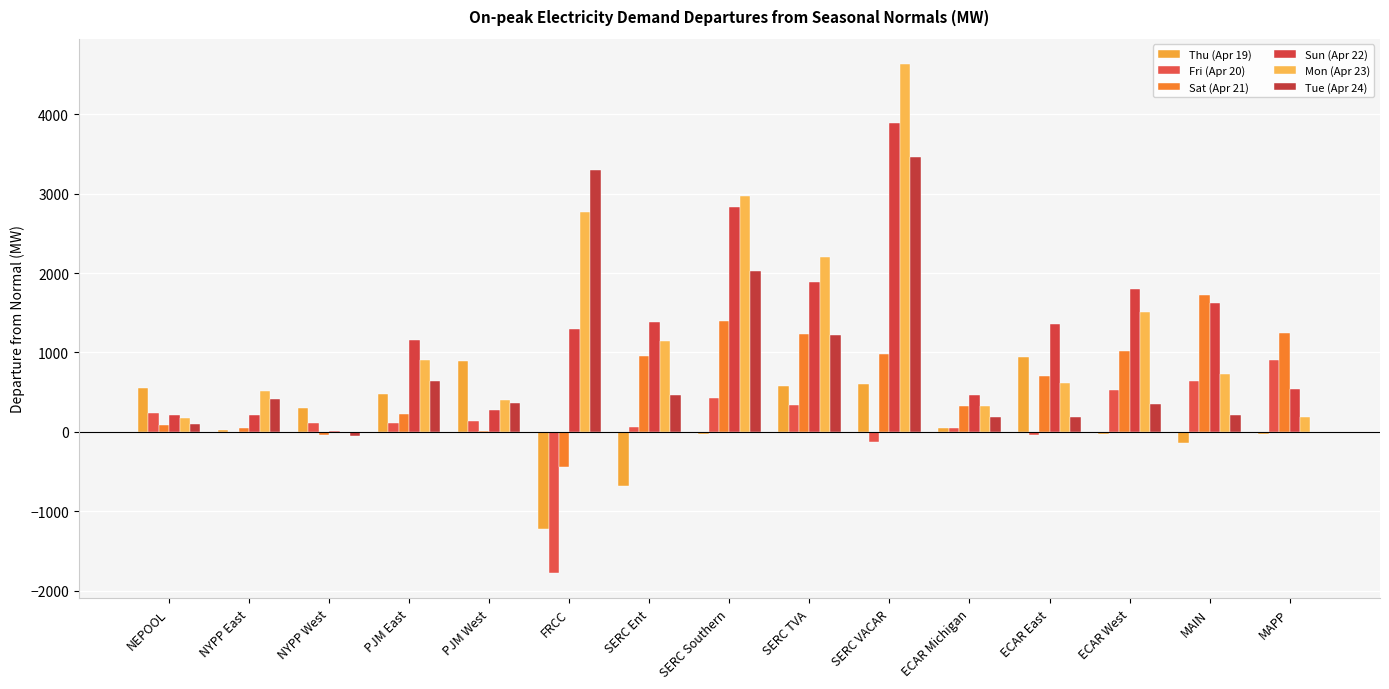

What is the sum of the Fri (Apr 20) values at FRCC and MAPP?

-866.4